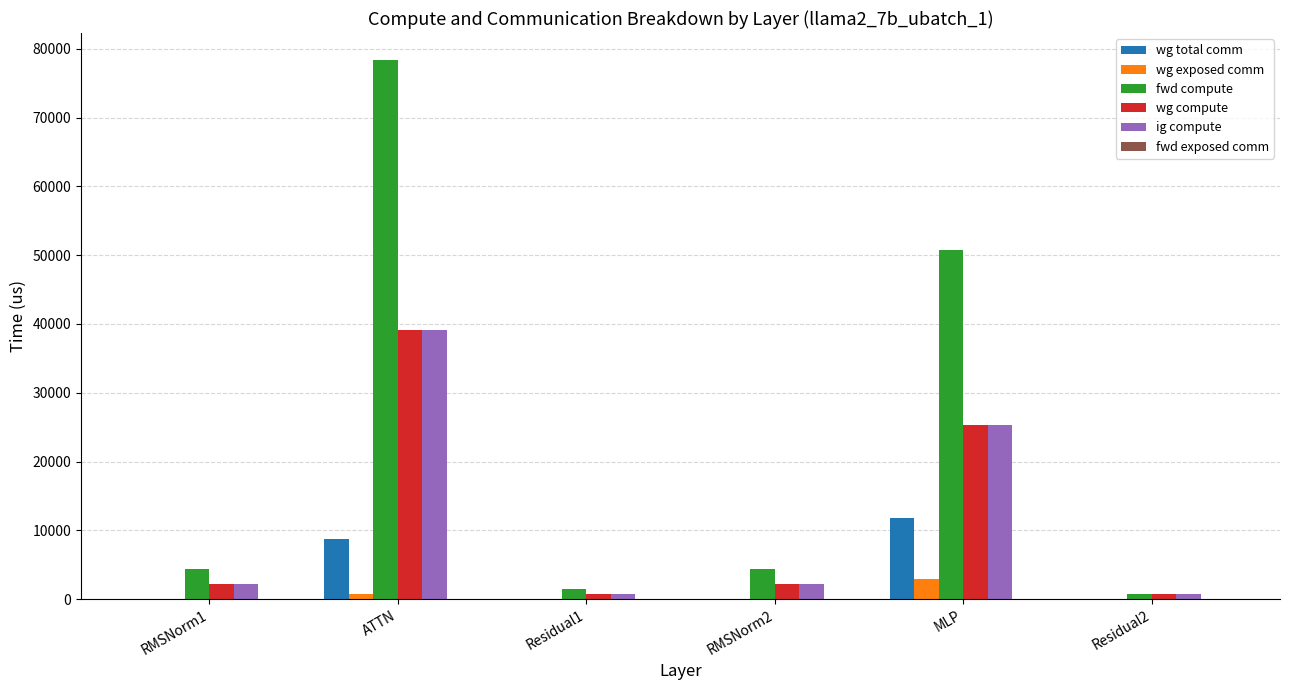

What is the difference between the fwd compute values at RMSNorm2 and Residual1?

2938.8